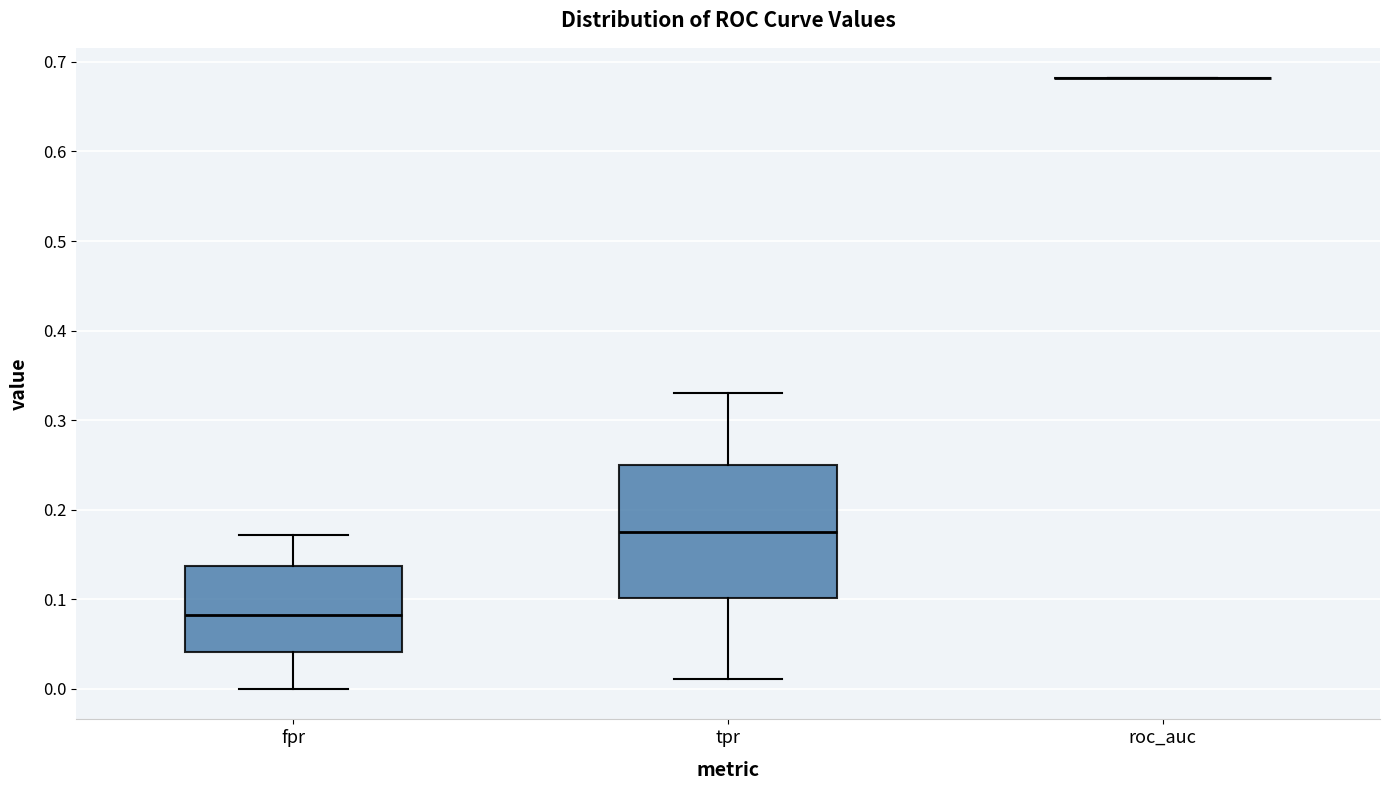

Comparing the boxes themselves (not the whiskers), which one is the tallest?

tpr